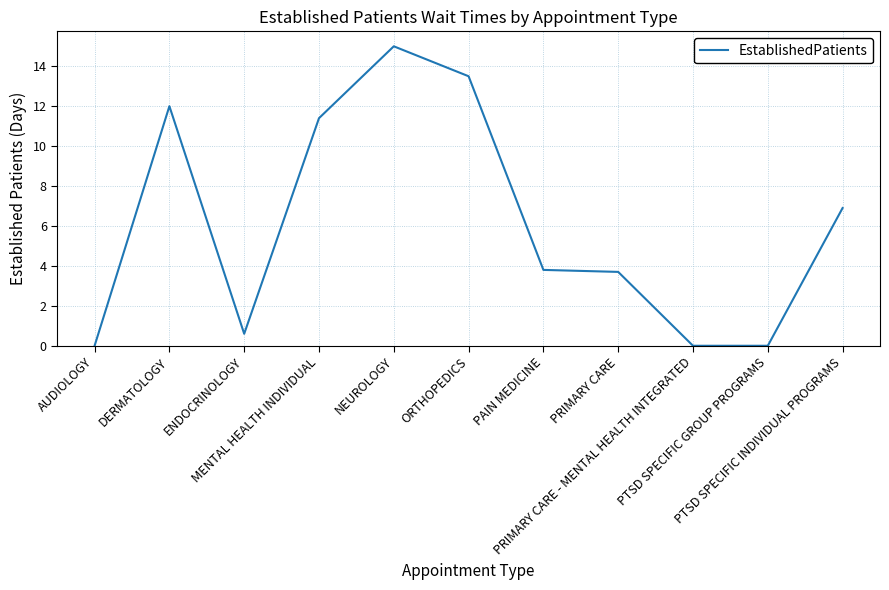

What is the sum of all values?

66.9